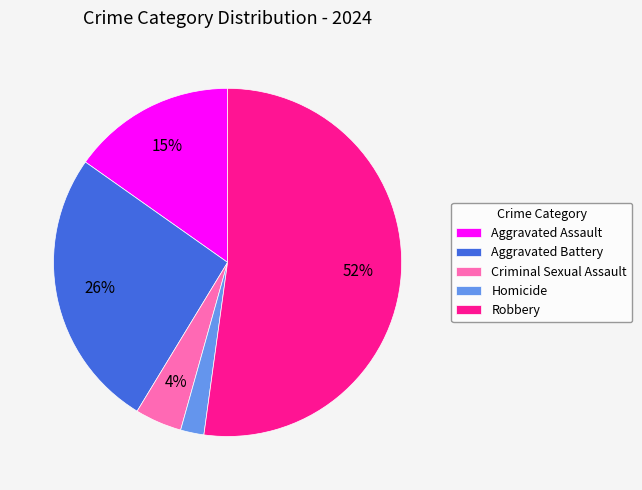

Rank the categories by value from lowest to highest.

Homicide, Criminal Sexual Assault, Aggravated Assault, Aggravated Battery, Robbery